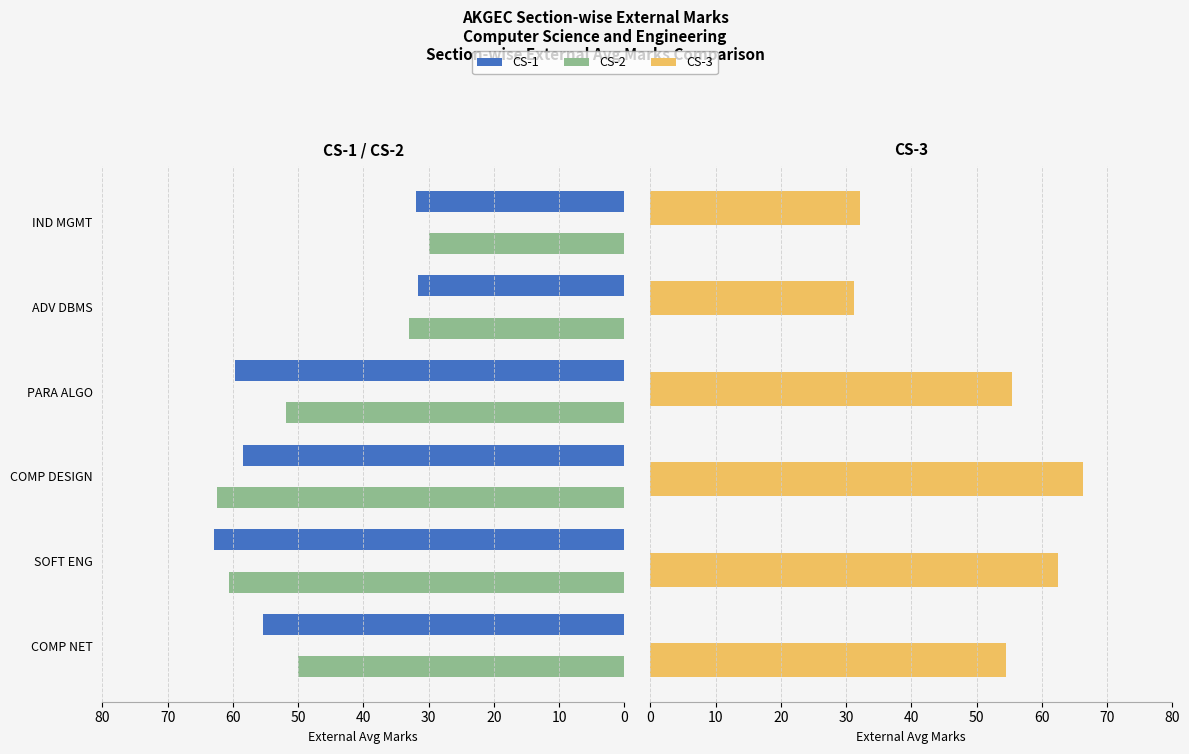

Are the bars grouped side by side (vs. stacked)?

Yes